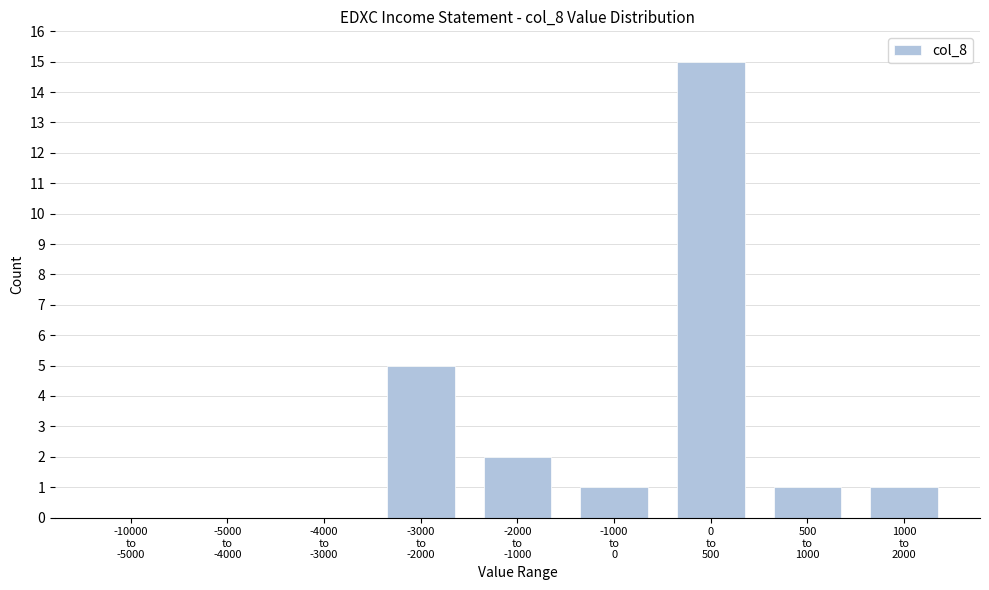

What is the sum of all values?

25